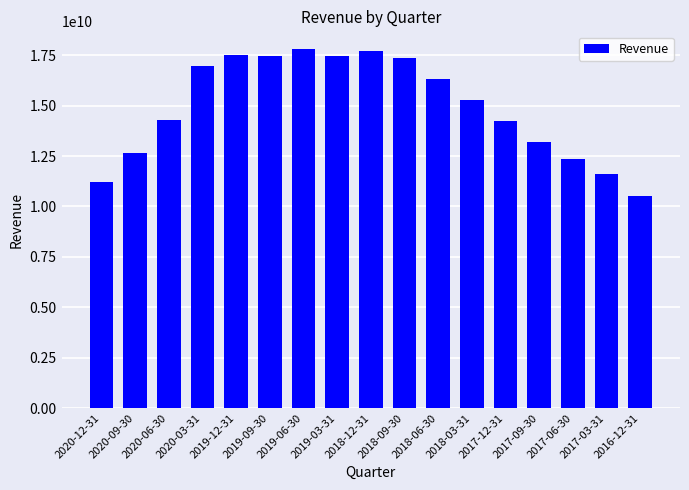

The chart shows a value of 14269828000 at 2020-06-30. True or false?

True